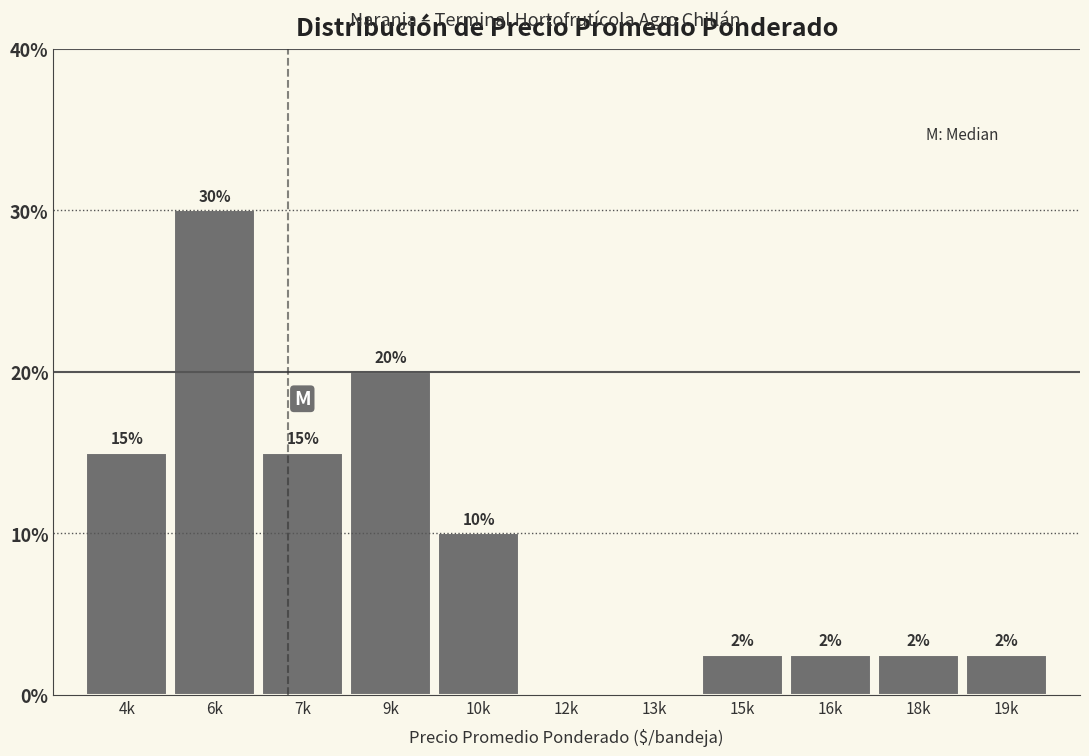

What is the ratio of the value at 7k to the value at 6k?

0.5